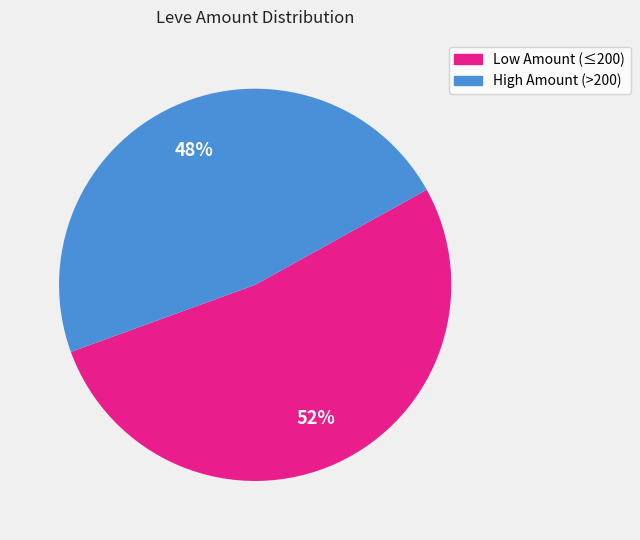

How many slices are in this pie chart?

2